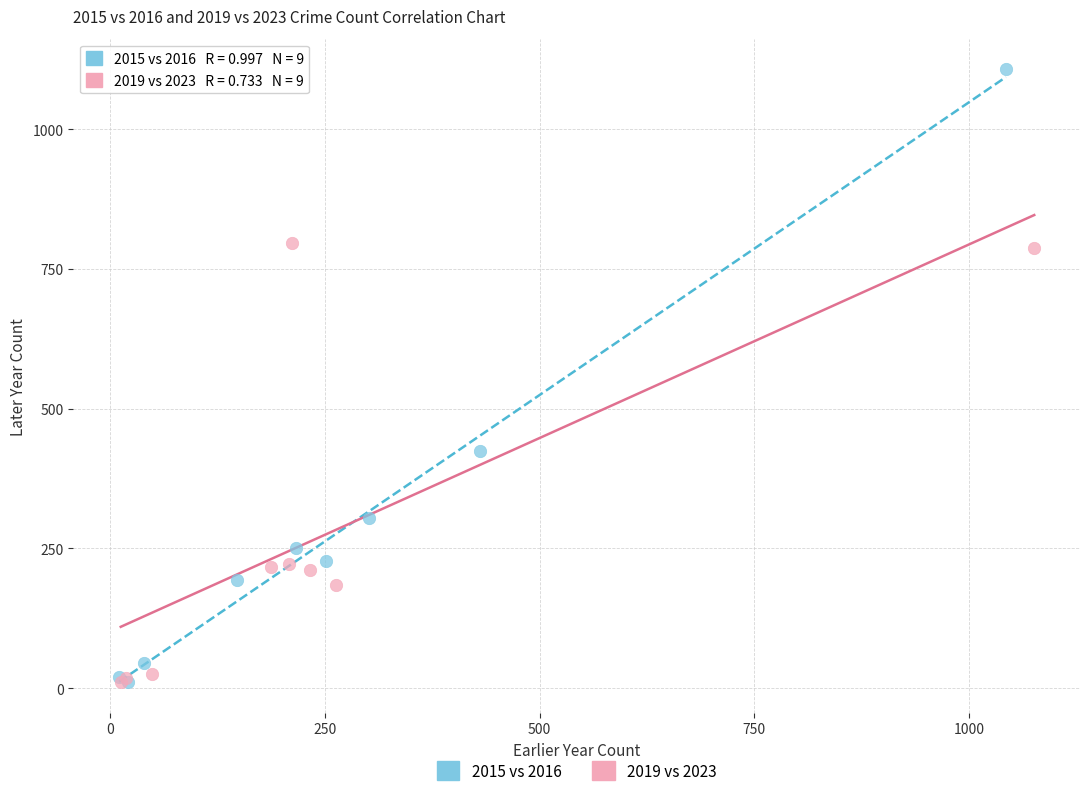

Which series contains the highest Y value?

2015 vs 2016